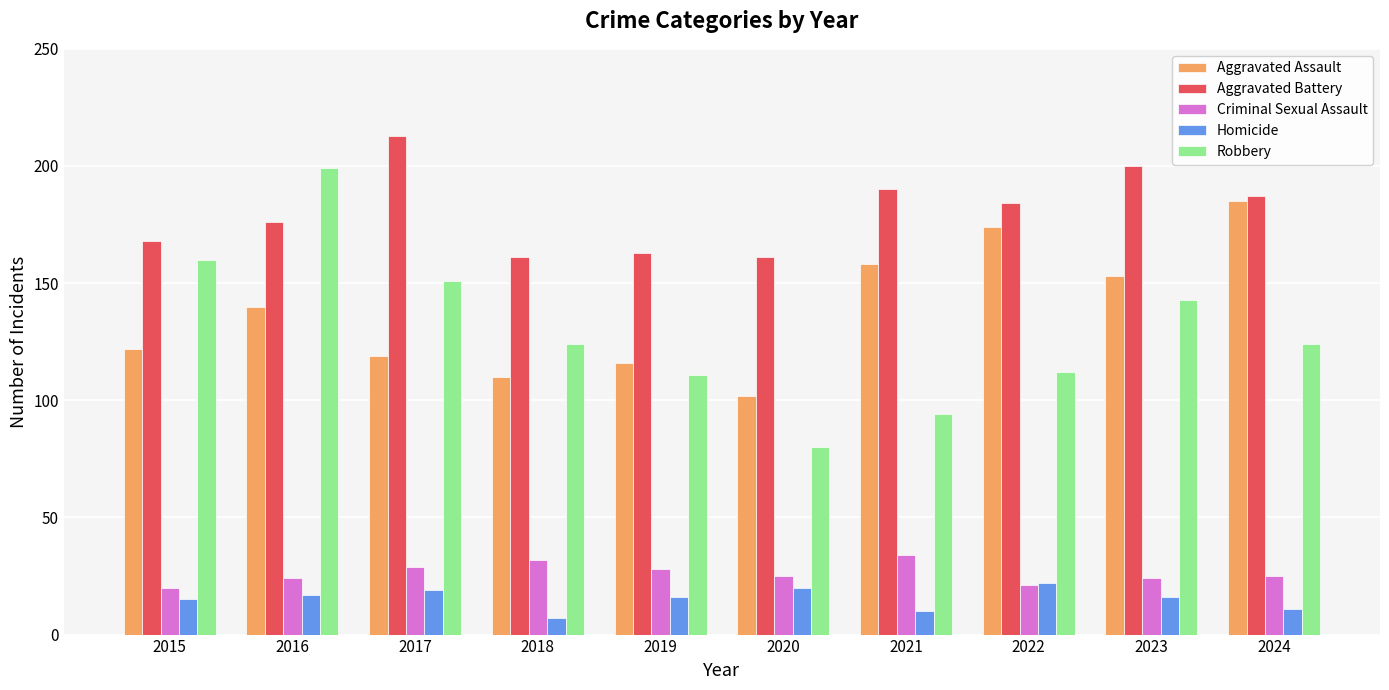

What is the value of the Criminal Sexual Assault bar at the 1st from the left?

20